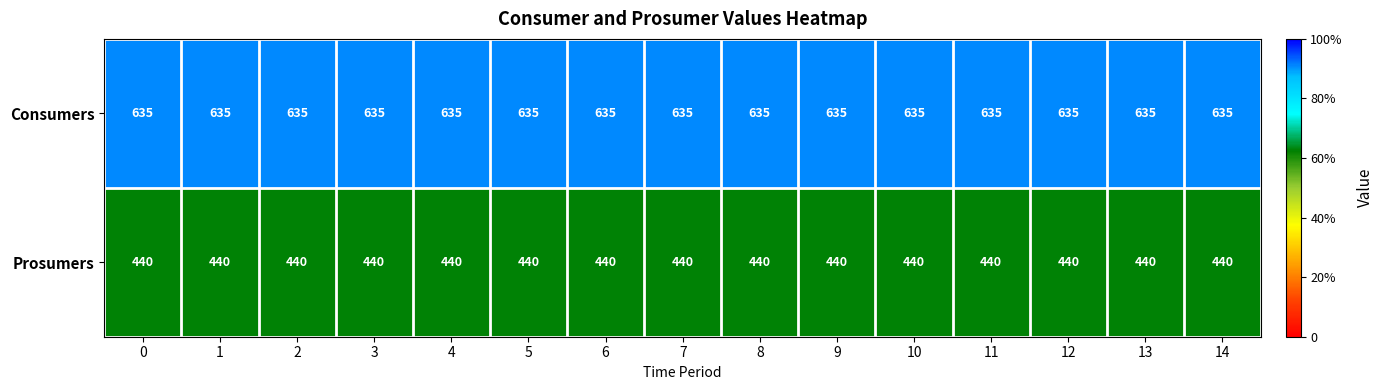

What value does the Consumers series have at 6?

635